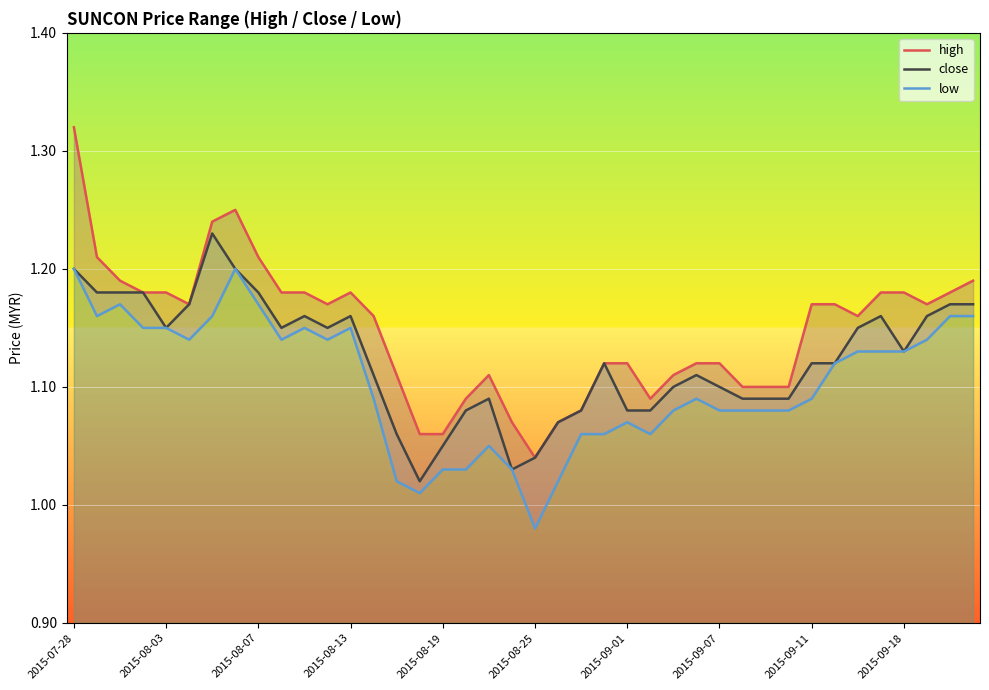

True or false: high has a value of 0.2 at 2015-09-01.

False